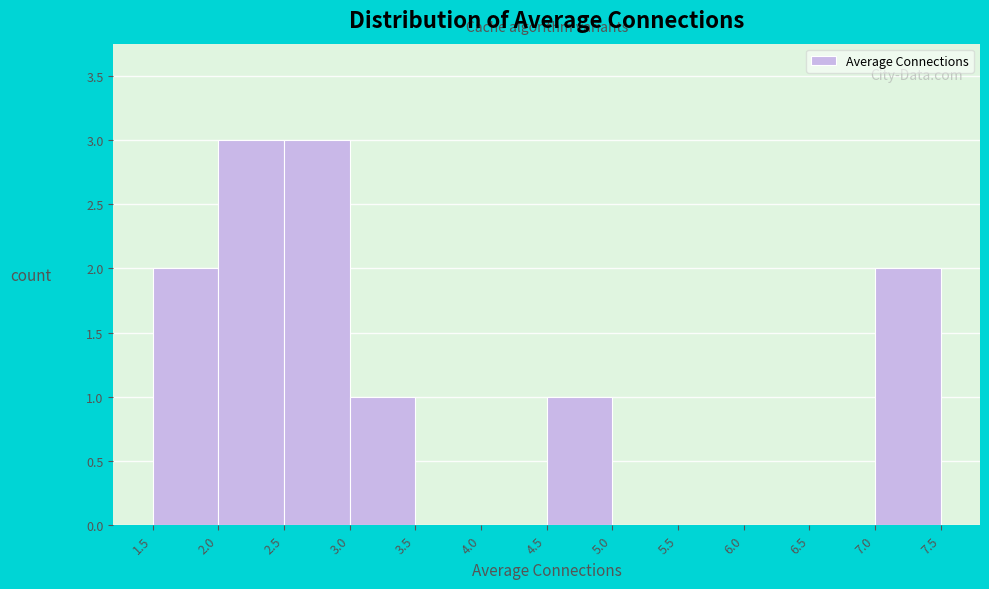

Reading left to right, list every bar in this chart as the range it spans on the x-axis followed by its height. The values are not printed on the chart, so give them approximately, as read against the axis.

1.5 to 2.0: 2
2.0 to 2.5: 3
2.5 to 3.0: 3
3.0 to 3.5: 1
3.5 to 4.0: 0
4.0 to 4.5: 0
4.5 to 5.0: 1
5.0 to 5.5: 0
5.5 to 6.0: 0
6.0 to 6.5: 0
6.5 to 7.0: 0
7.0 to 7.5: 2